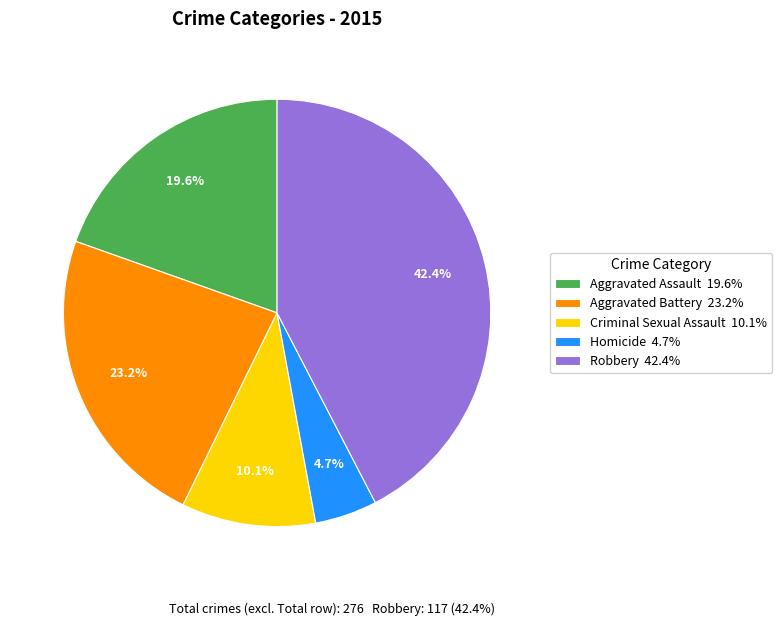

To the nearest percent, what percentage of the pie is Aggravated Assault?

20%